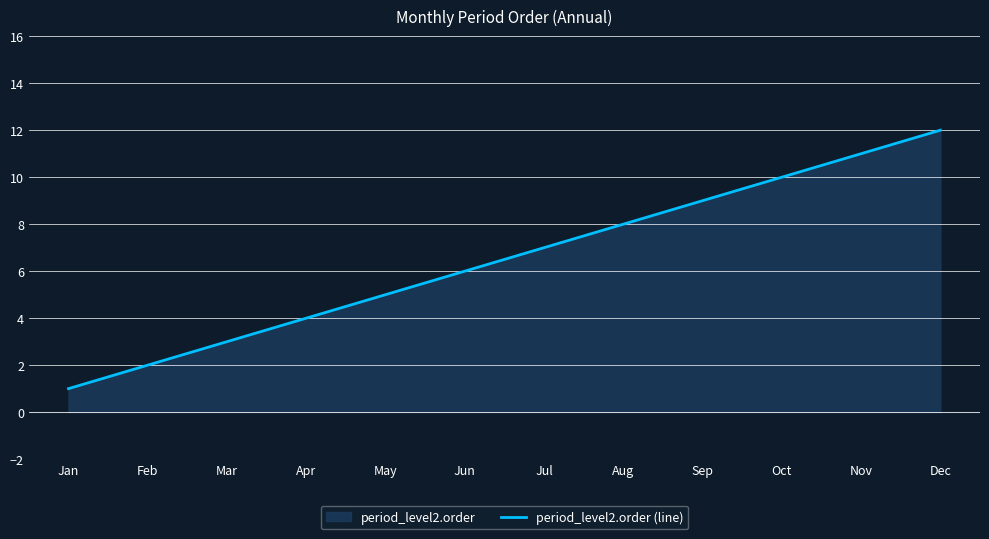

Rank the categories by value from lowest to highest.

Jan, Feb, Mar, Apr, May, Jun, Jul, Aug, Sep, Oct, Nov, Dec